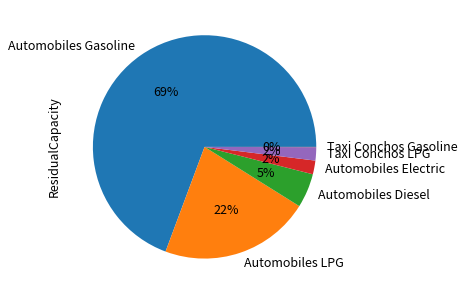

The Automobiles LPG slice represents 14% of the pie. True or false?

False